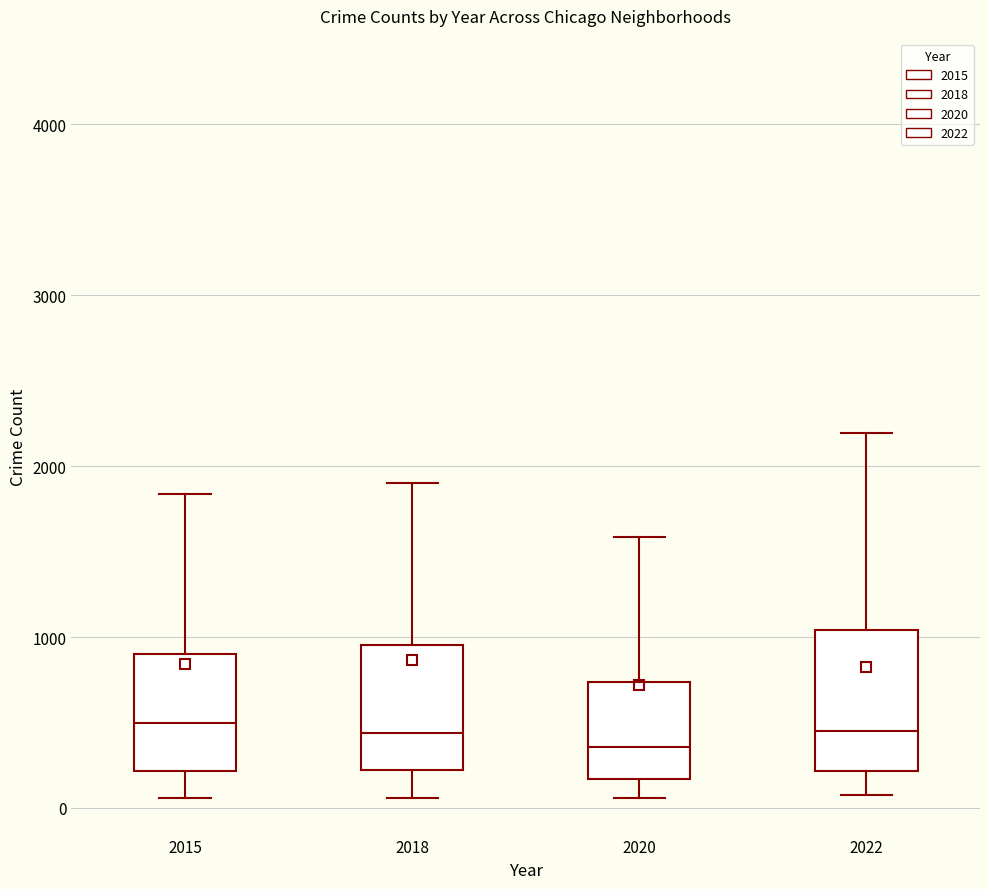

Reading left to right, read every box against the y-axis: the position of its median line, the range the box covers, and the ends of its whiskers. The values are not printed on the chart, so give them approximately, as read against the axis.

2015: median 500, box 200 to 900, whiskers 100 to 1800
2018: median 400, box 200 to 1000, whiskers 100 to 1900
2020: median 400, box 200 to 700, whiskers 100 to 1600
2022: median 400, box 200 to 1000, whiskers 100 to 2200